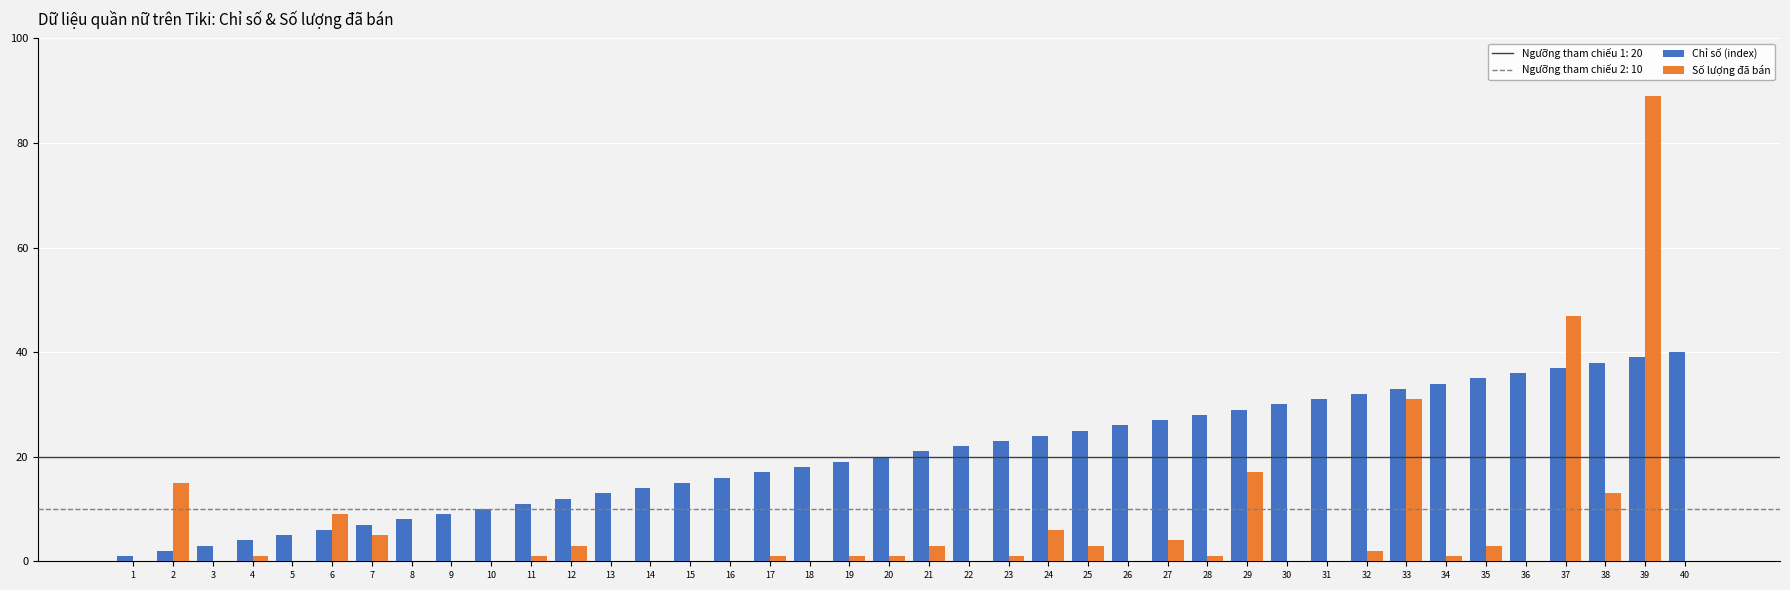

Reading left to right, extract all data points from this chart.

Chỉ số (index): 1	2	3	4	5	6	7	8	9	10	11	12	13	14	15	16	17	18	19	20	21	22	23	24	25	26	27	28	29	30	31	32	33	34	35	36	37	38	39	40
Số lượng đã bán: 0	15	0	1	0	9	5	0	0	0	1	3	0	0	0	0	1	0	1	1	3	0	1	6	3	0	4	1	17	0	0	2	31	1	3	0	47	13	89	0